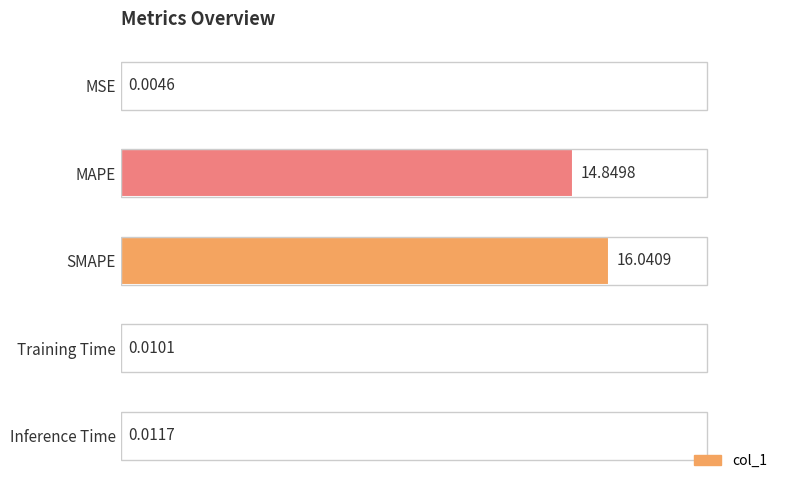

Which has a higher value, Training Time or SMAPE?

SMAPE